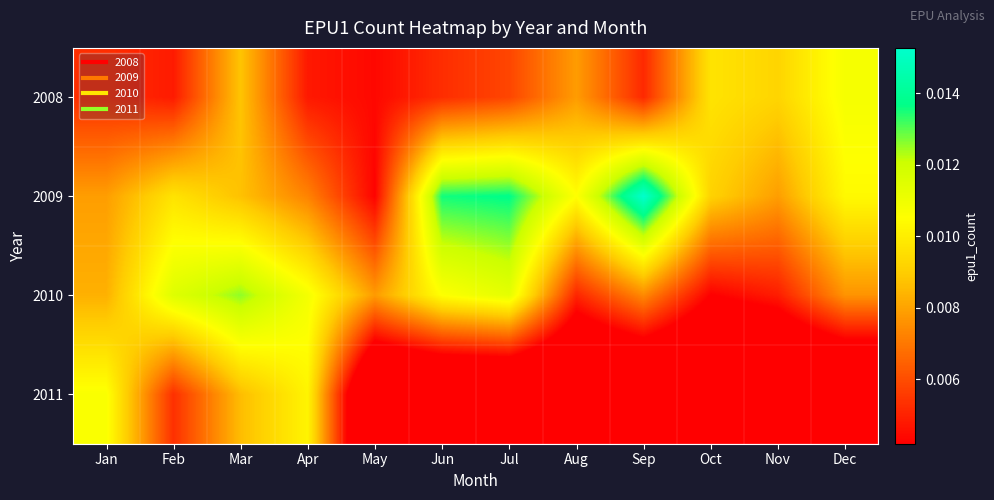

At how many categories does at least one series exceed 0?

12